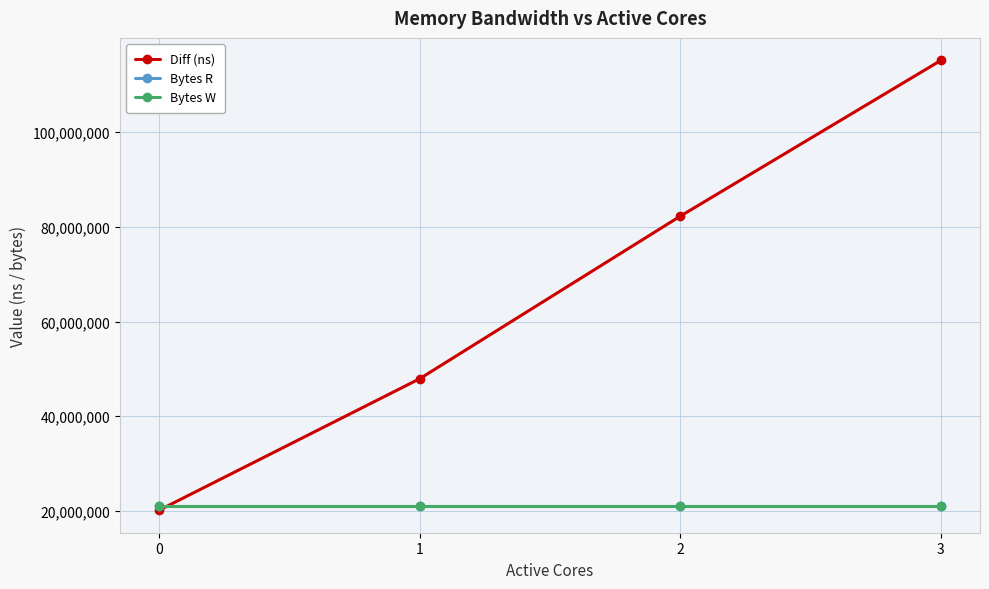

Which label corresponds to the largest value in the chart?

3